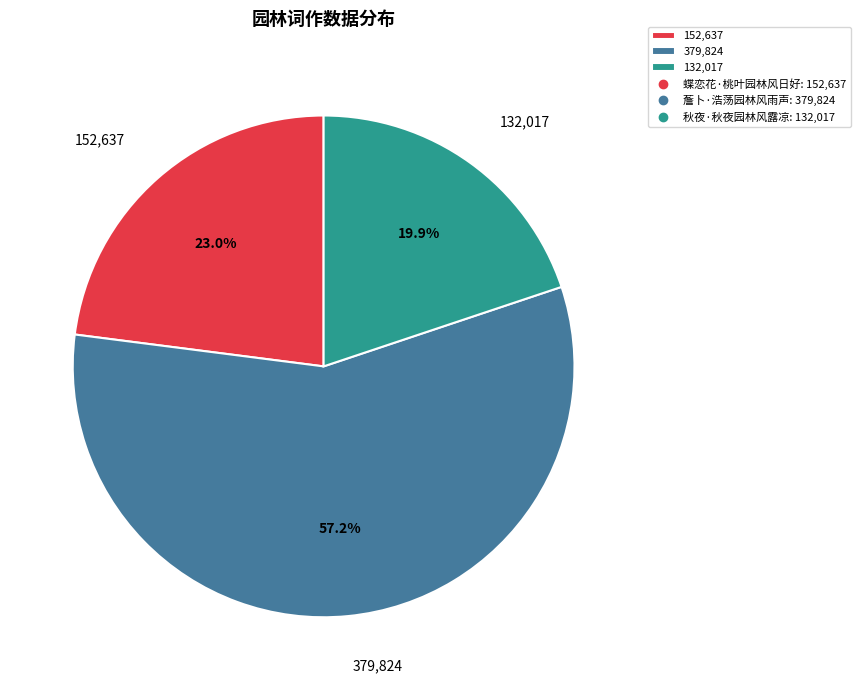

To the nearest percent, what is the average slice percentage?

33%